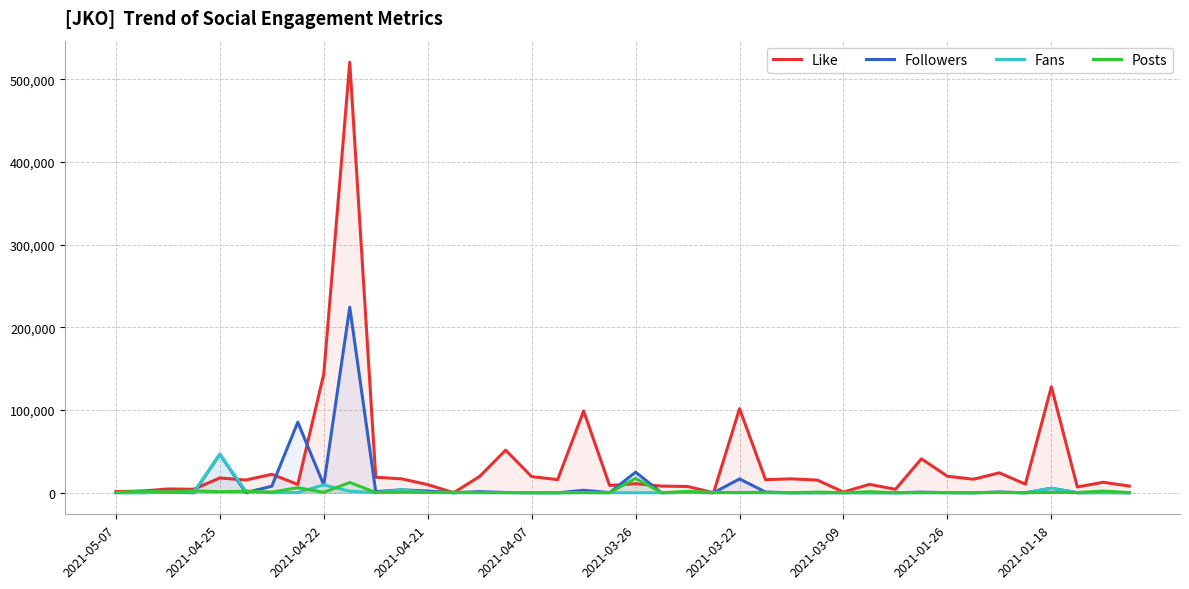

Which series has the widest spread of values?

Like